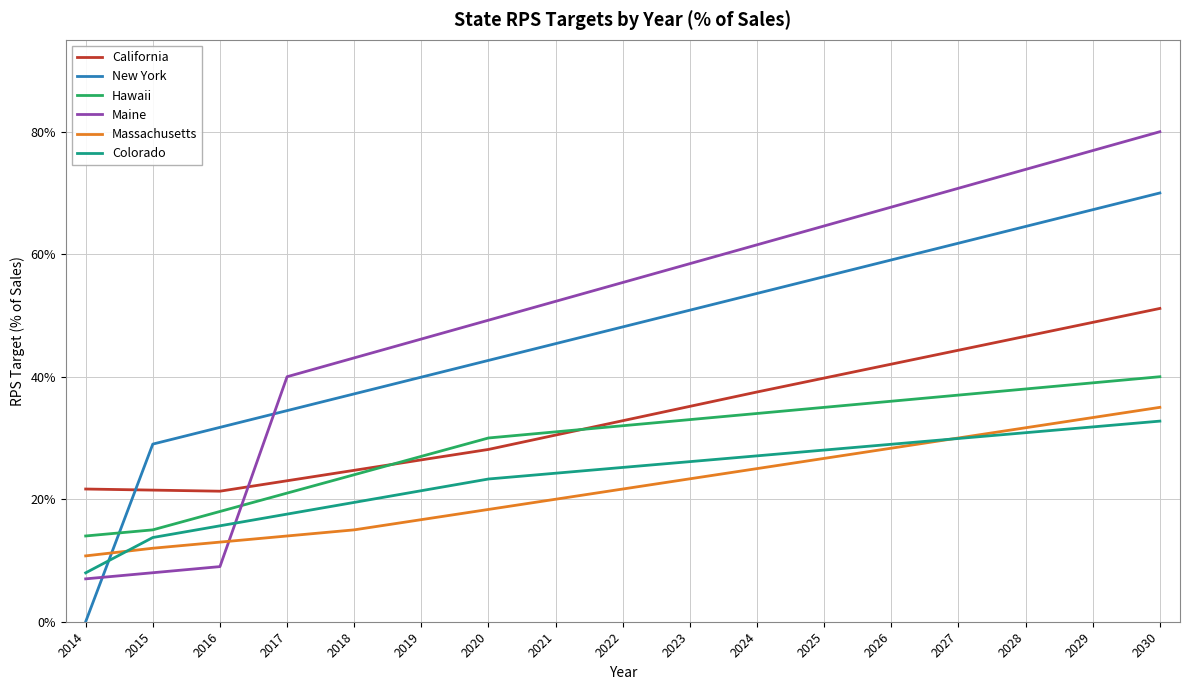

What are all the series names shown in the legend?

California, New York, Hawaii, Maine, Massachusetts, Colorado